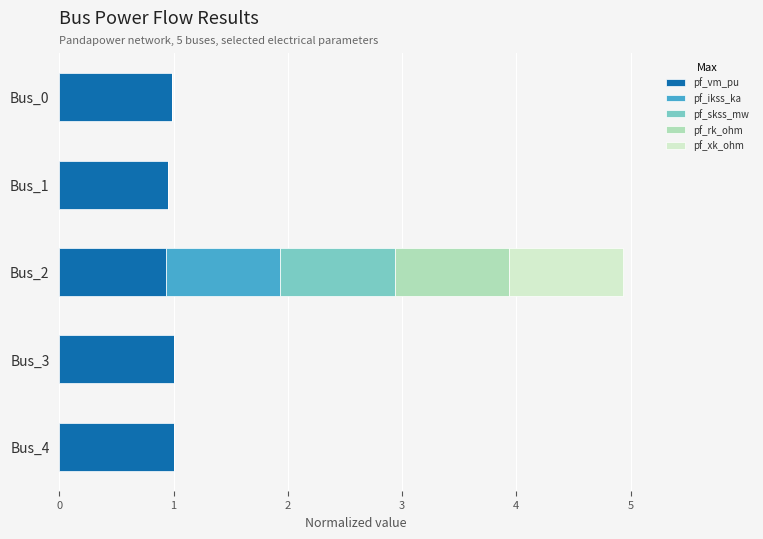

What is the highest value of the pf_vm_pu series?

1.0